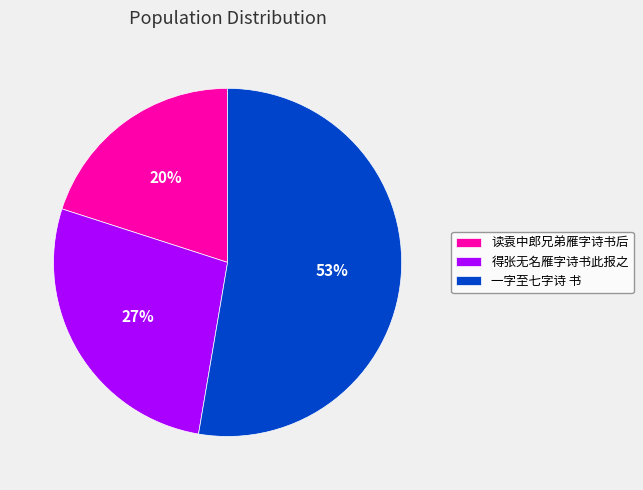

Is it true that 得张无名雁字诗书此报之 is 27% of the pie?

True